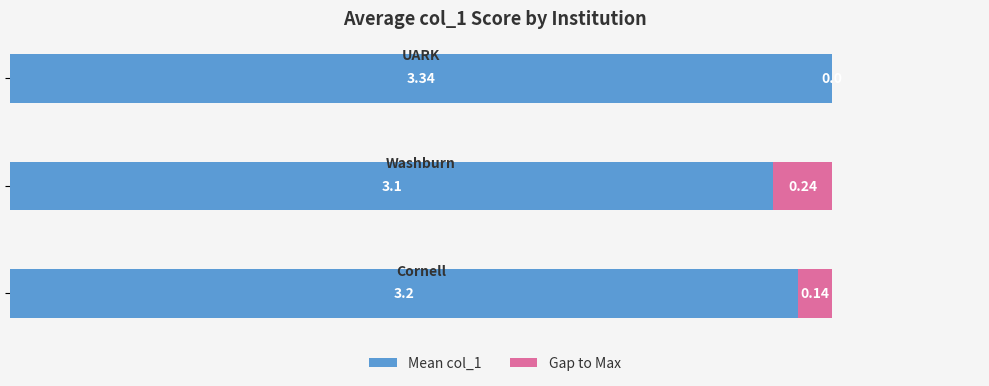

What is the sum of all Mean col_1 values?

9.6